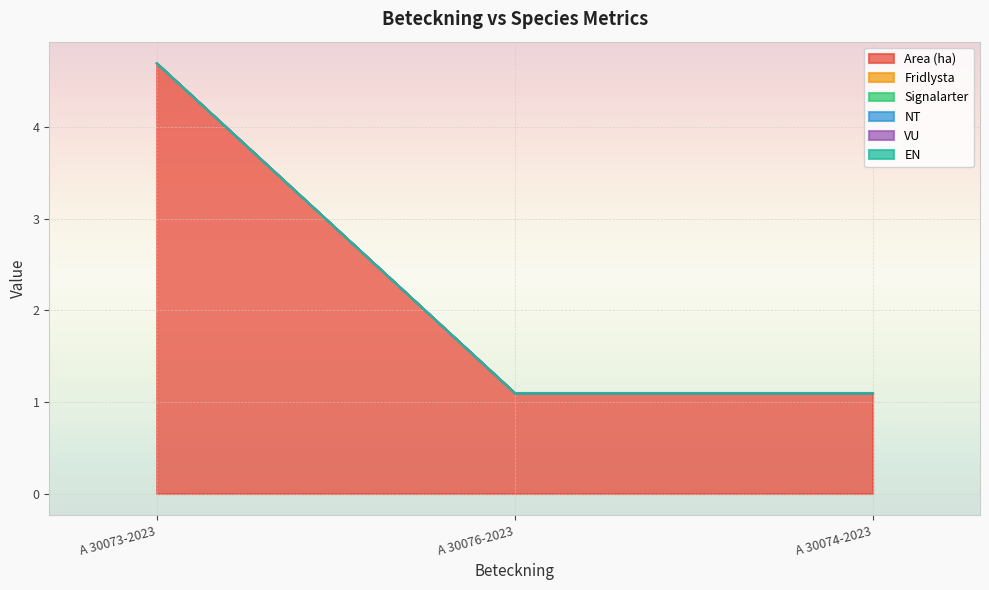

Rank the series at A 30076-2023 from highest to lowest value.

Area (ha), Fridlysta, Signalarter, NT, VU, EN